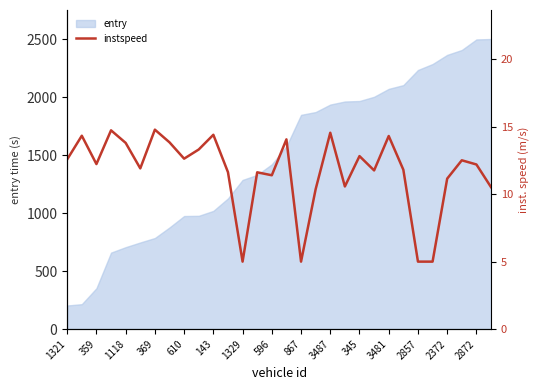

Is it true that entry equals 1020.4 at 143?

True